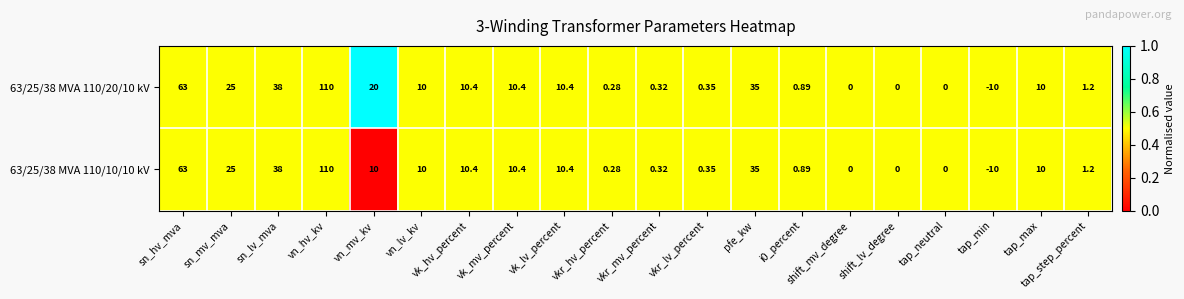

At which label does 63/25/38 MVA 110/20/10 kV first exceed 10?

sn_hv_mva